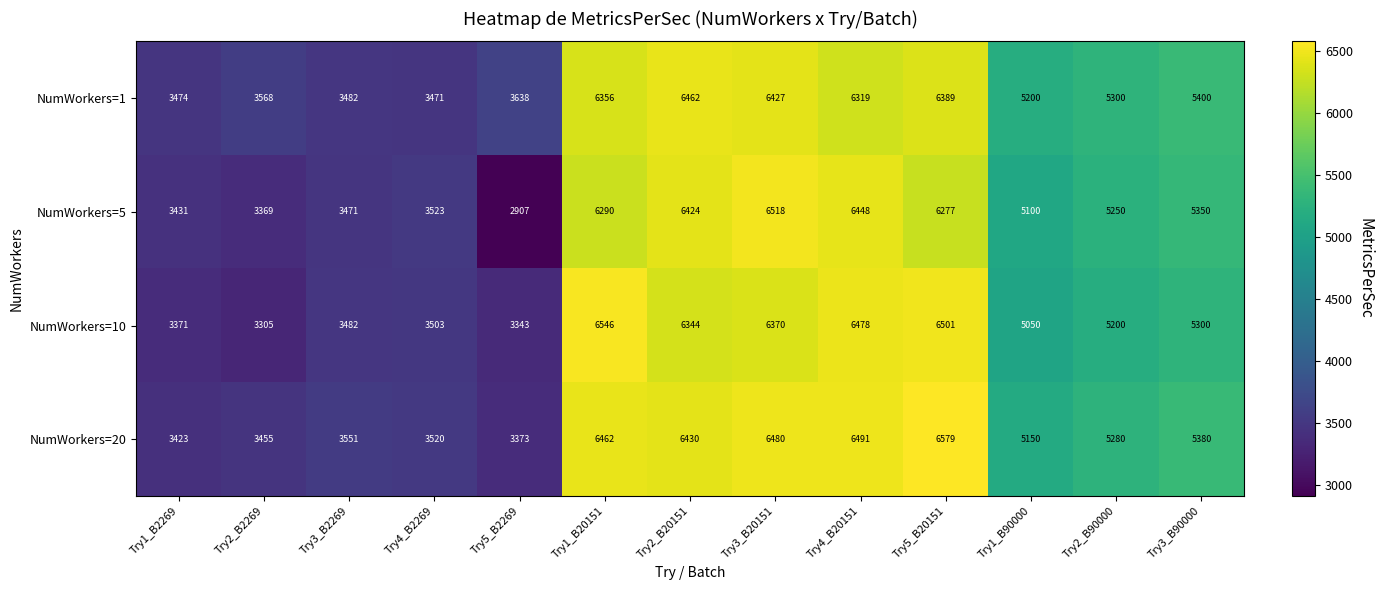

At which category is the sum across all series the highest?

Try3_B20151